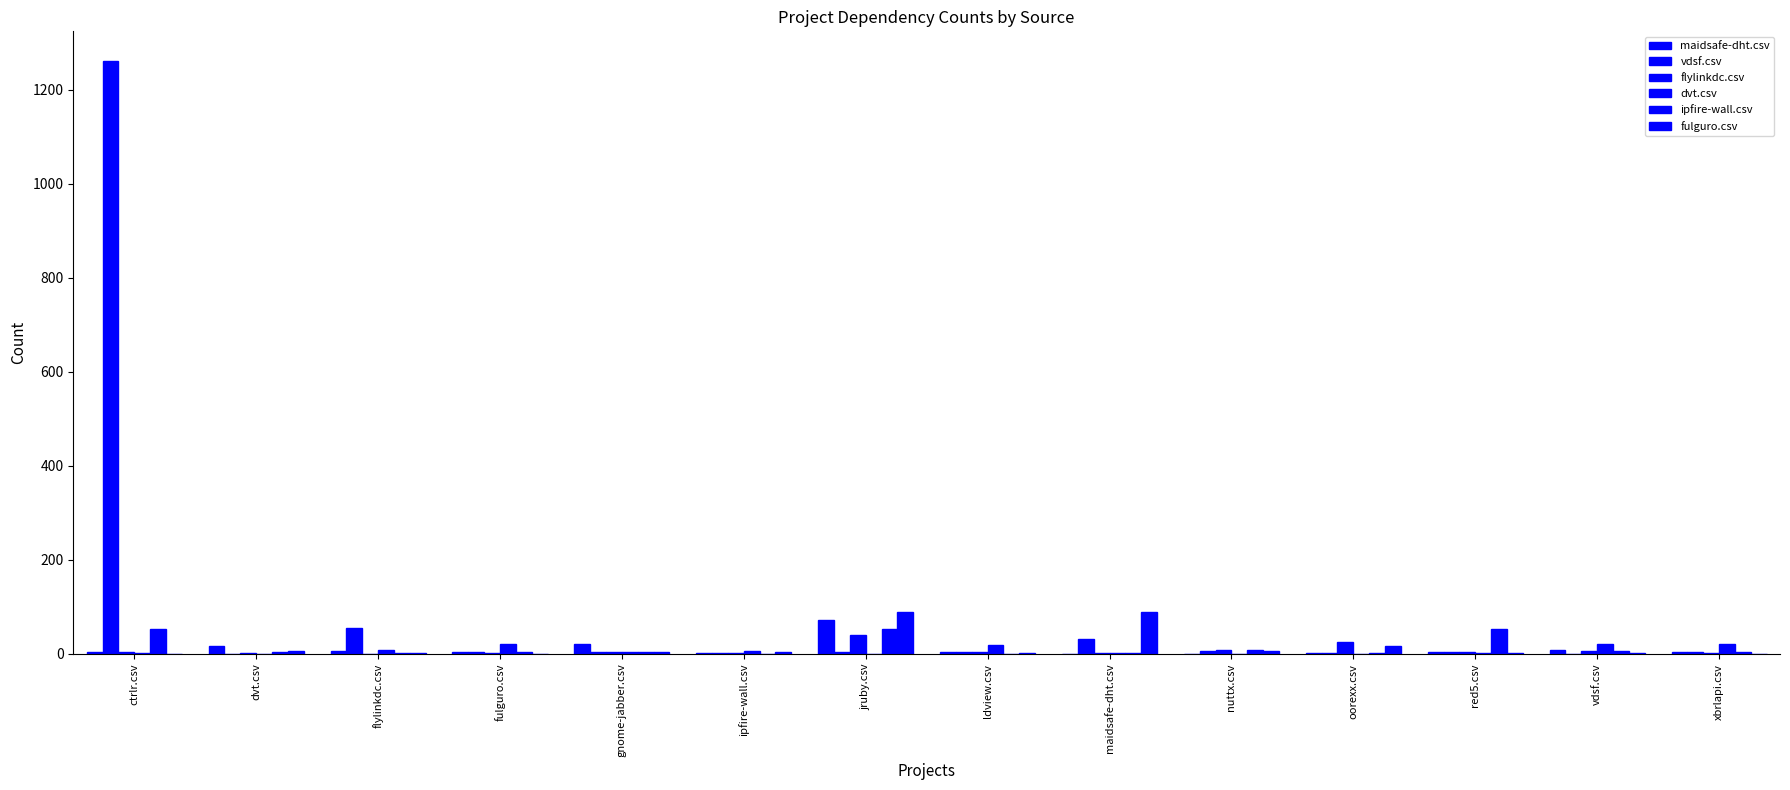

How many categories are shown in the chart?

14